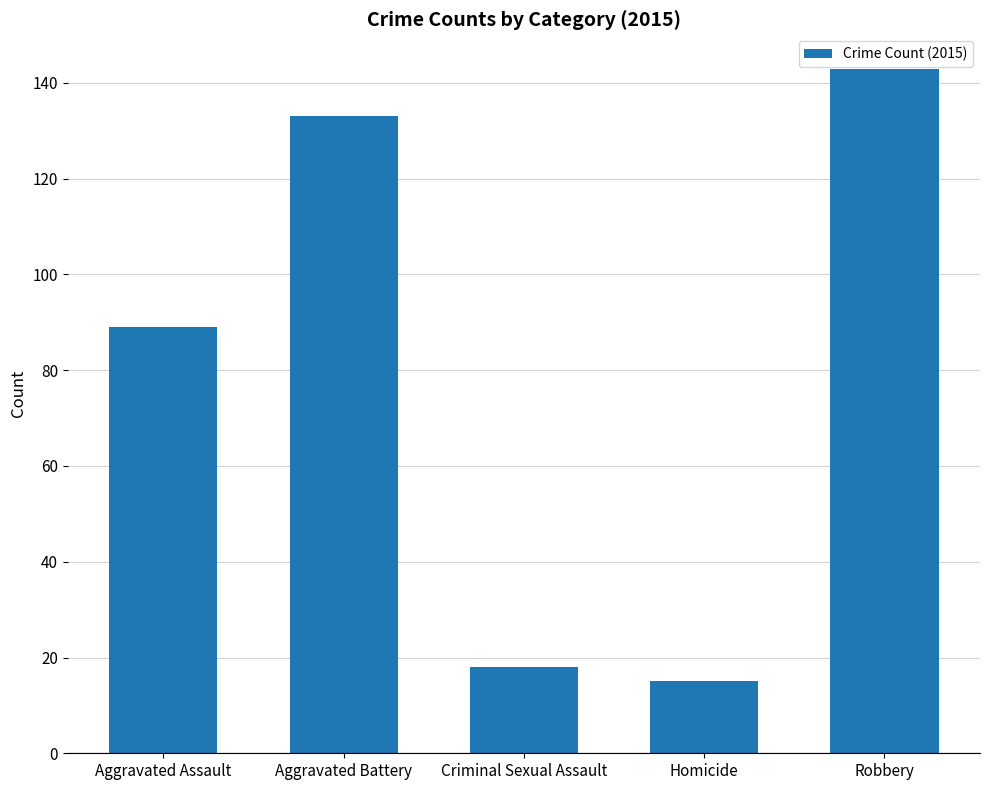

At which category does the chart reach its peak across all series?

Robbery